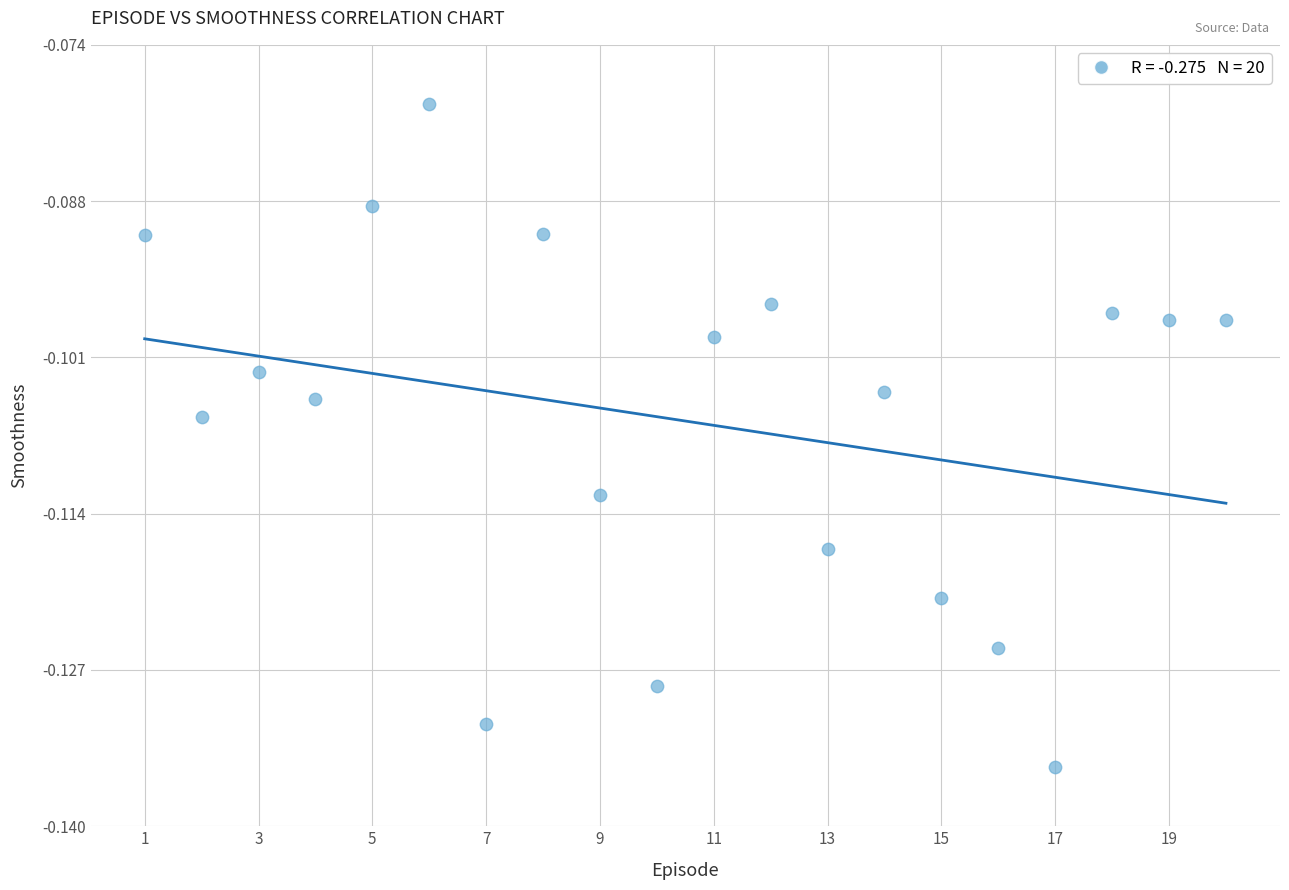

What is the range of X values (max minus min)?

19.0